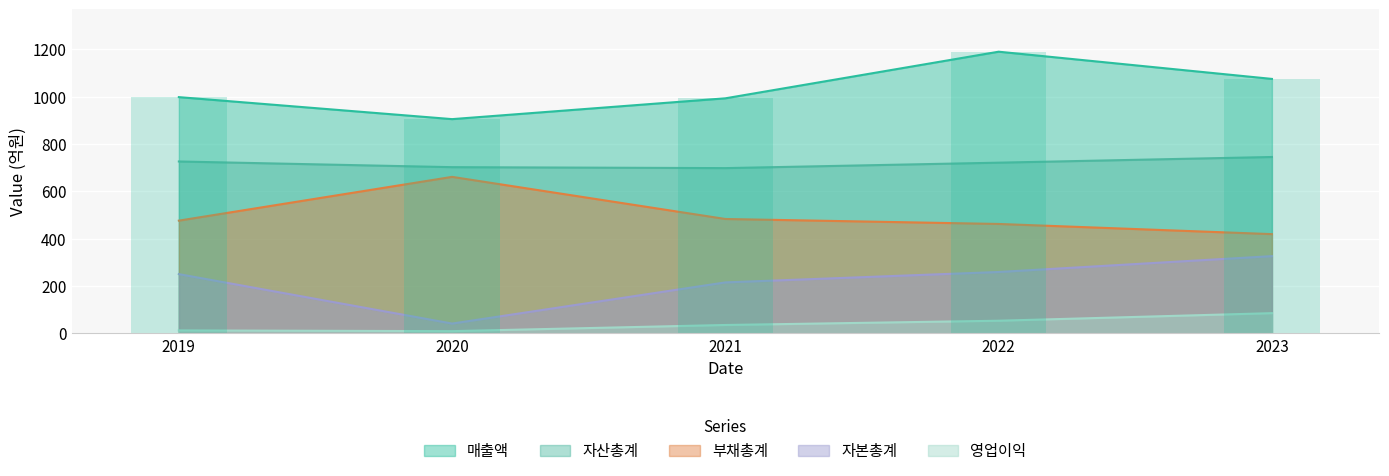

What is the average value of the 자본총계 series?

218